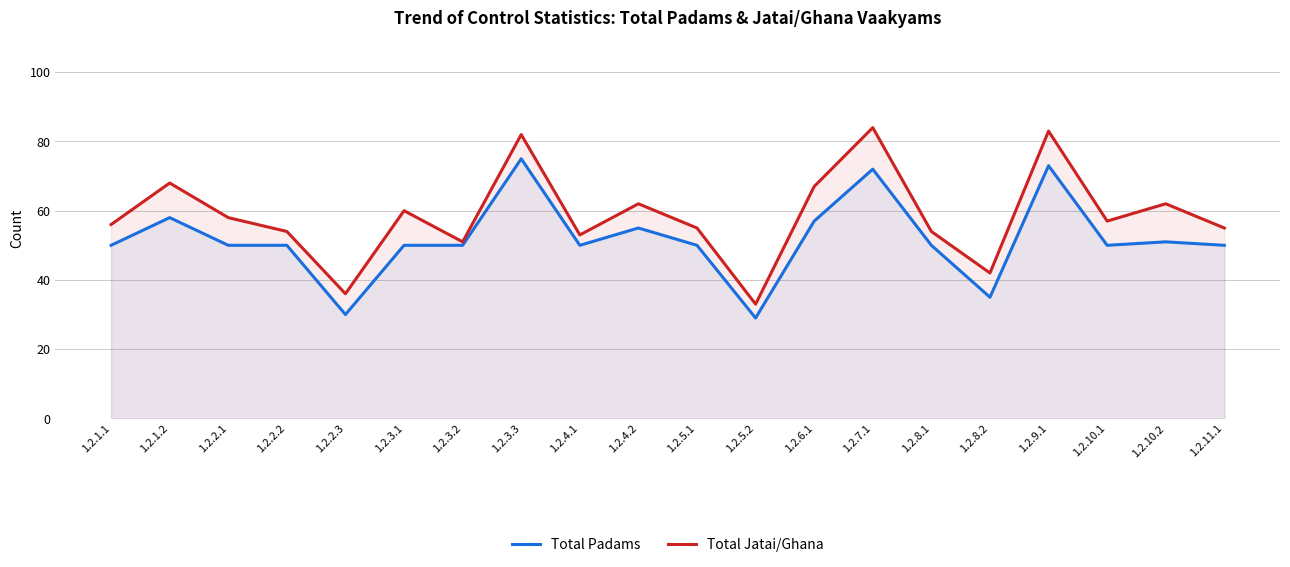

At which label does Total Jatai/Ghana first exceed 57?

1.2.1.2